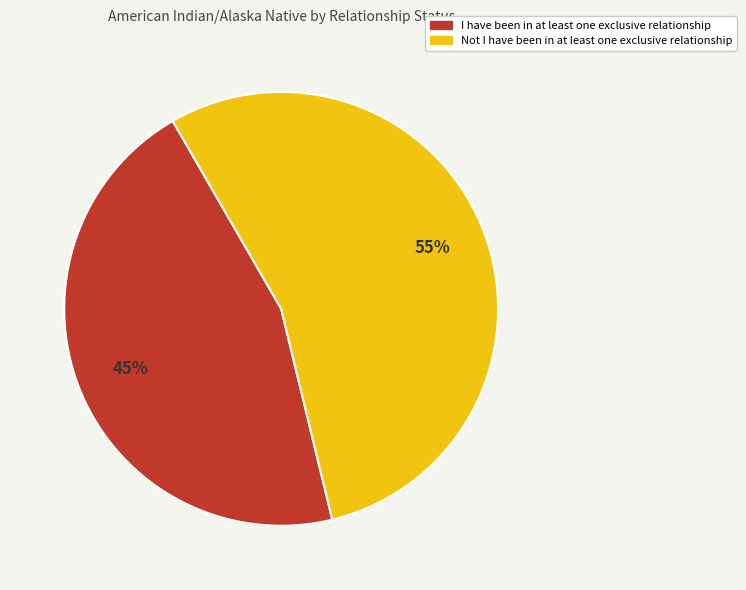

What is the smallest slice in the pie chart?

I have been in at least one exclusive relationship